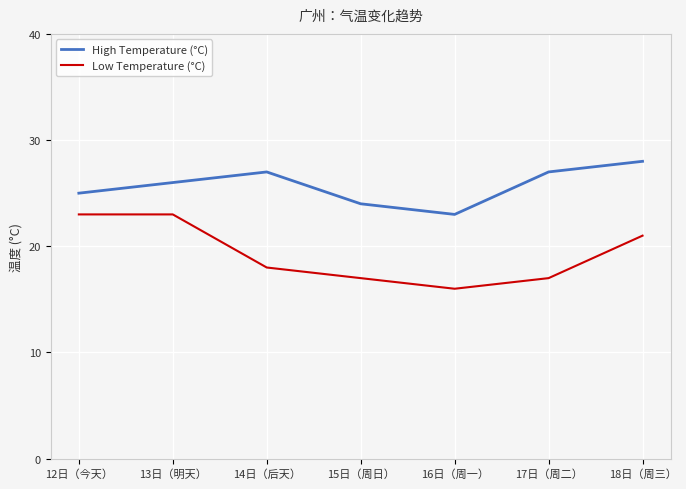

Is the value of High Temperature (°C) at 17日（周二） greater than the value of Low Temperature (°C) at 15日（周日）?

Yes